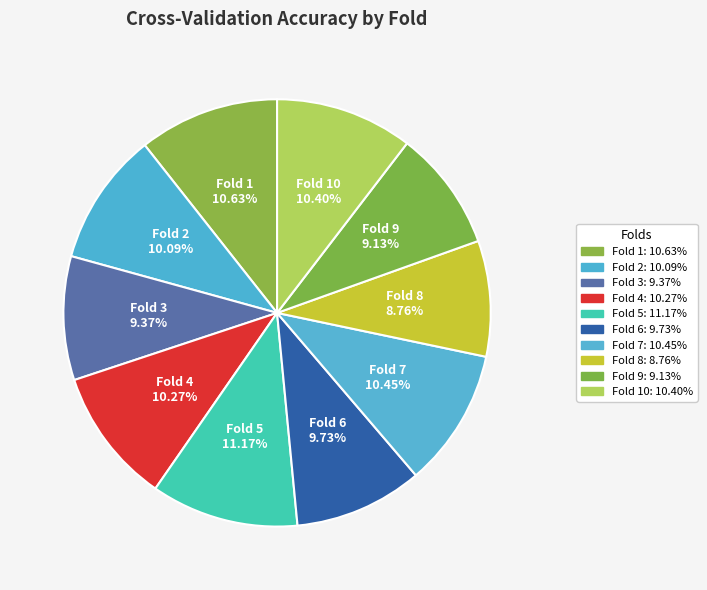

Which category has the biggest portion of the pie?

Fold 5